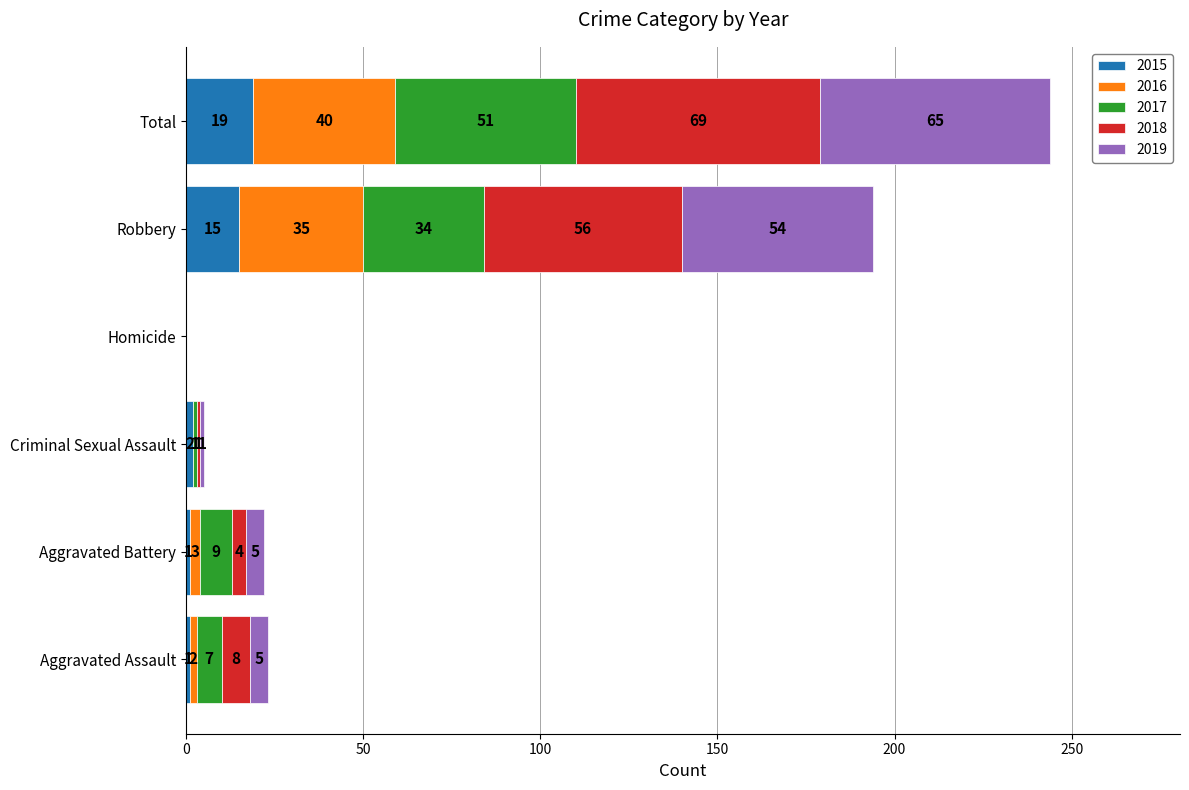

At which category is the sum across all series the highest?

Total